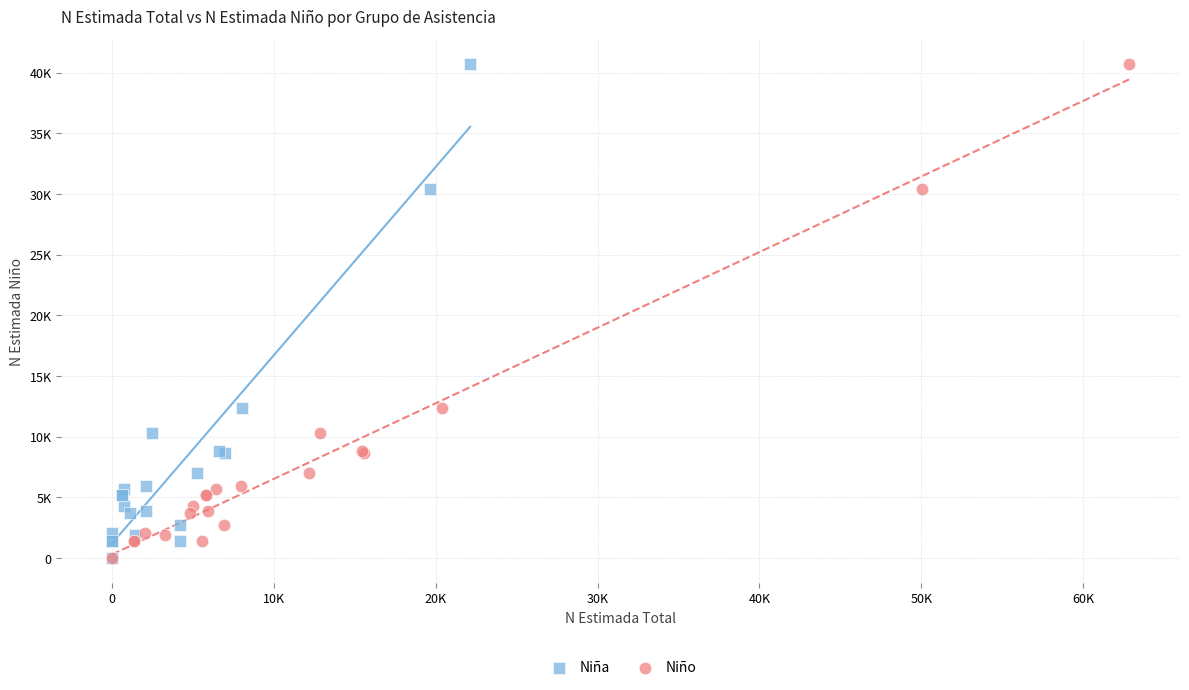

What are all the series names shown in the legend?

Niña, Niño